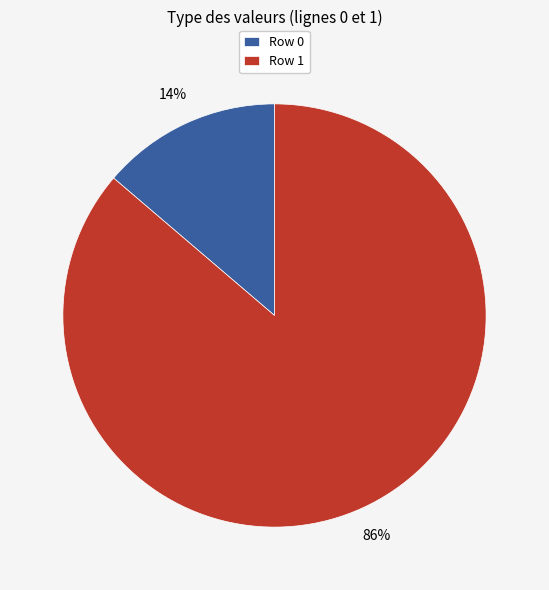

Which category has the biggest portion of the pie?

Row 1